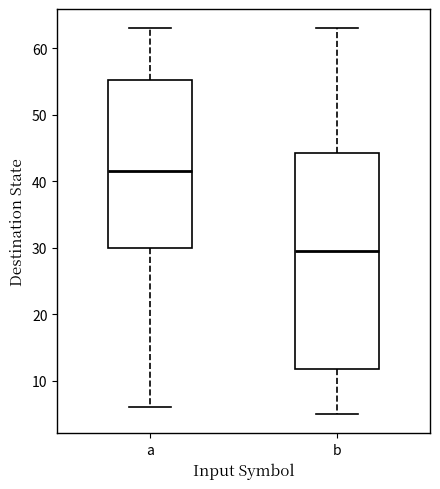

Reading left to right, transcribe this box plot: for each box, give where its median line is, the range the box spans, and where its two whiskers end, as read against the y-axis. The values are not printed on the chart, so give them approximately, as read against the axis.

a: median 42, box 30 to 55, whiskers 6 to 63
b: median 30, box 12 to 44, whiskers 5 to 63